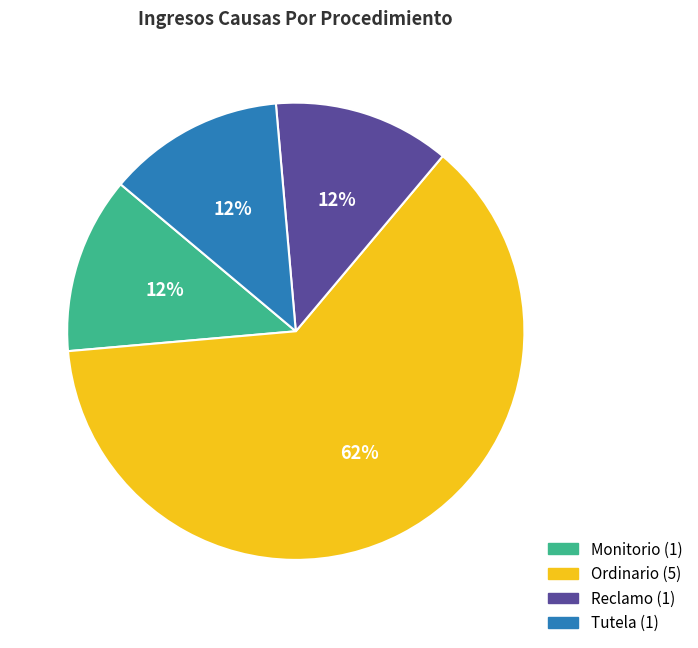

To the nearest percent, what is the average slice percentage?

25%